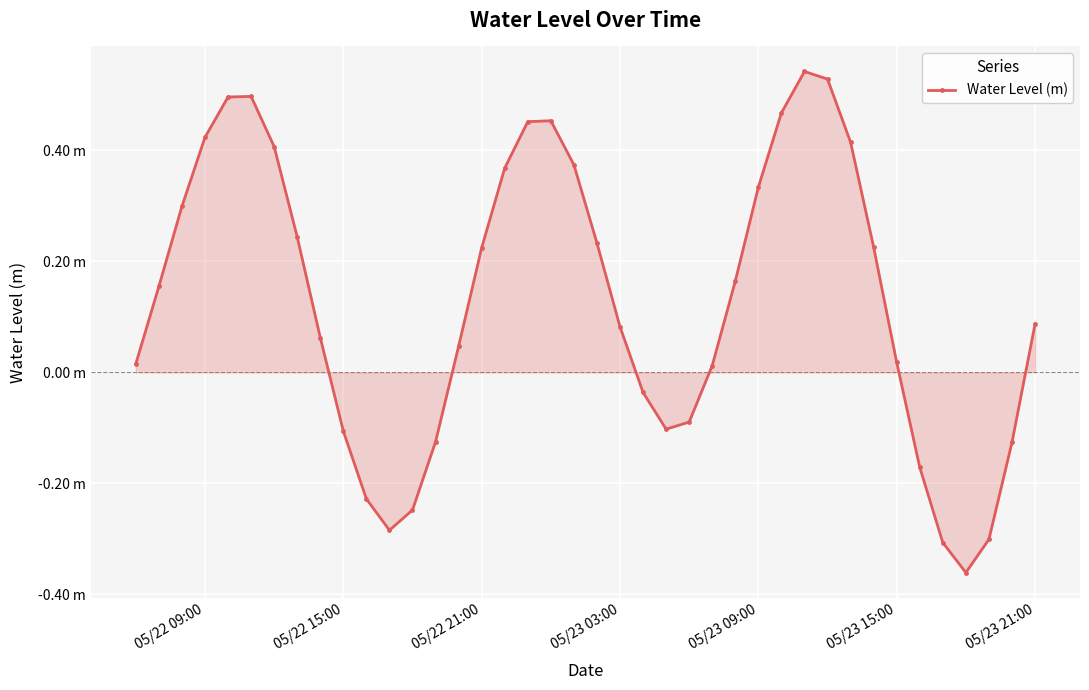

Does the chart have visible grid lines?

Yes